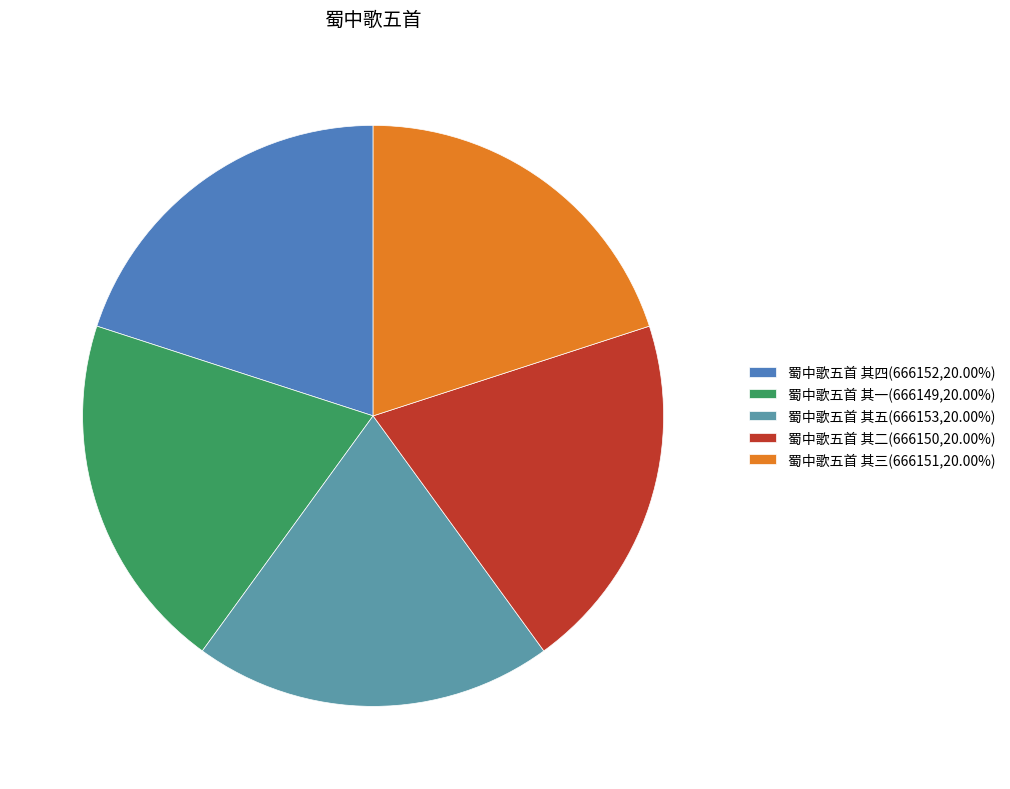

Count the number of slices in the pie.

5